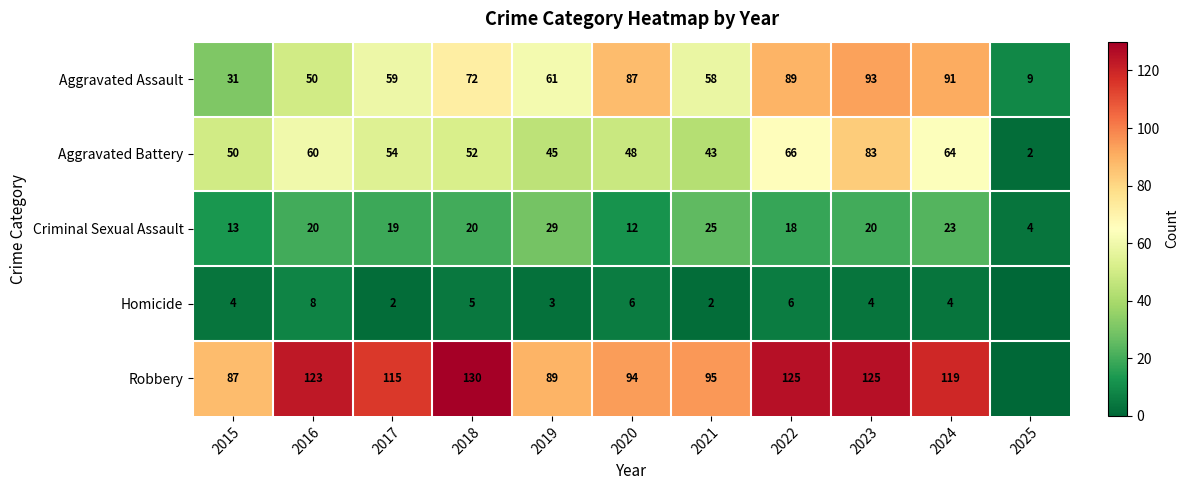

Is it true that Aggravated Battery equals 94 at 2016?

False